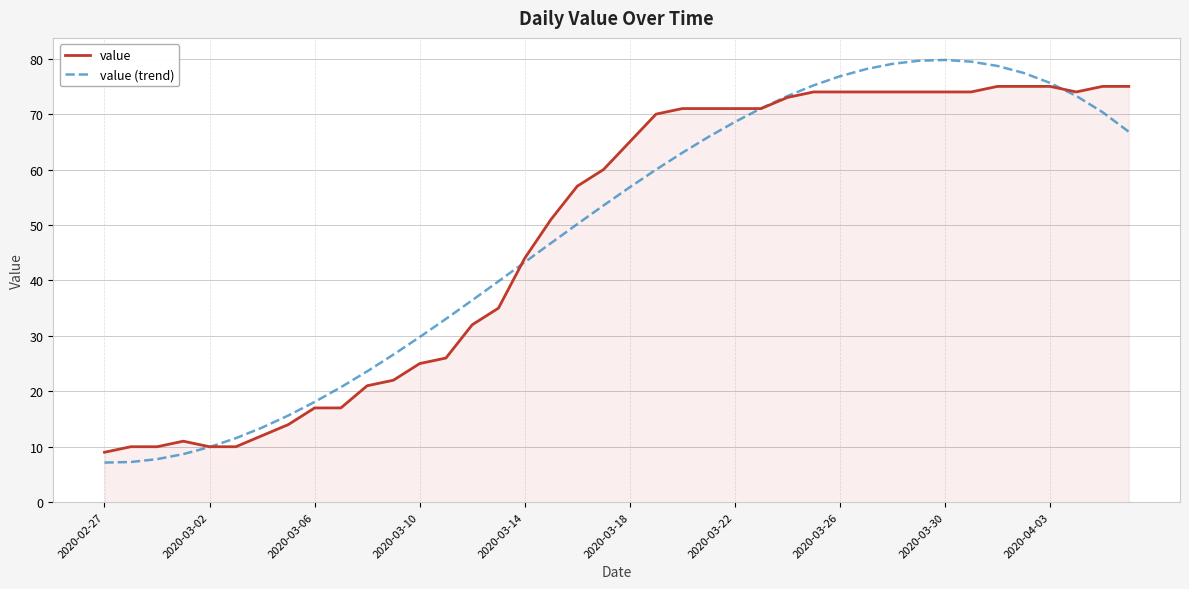

Which series has the largest range (max minus min)?

value (trend)